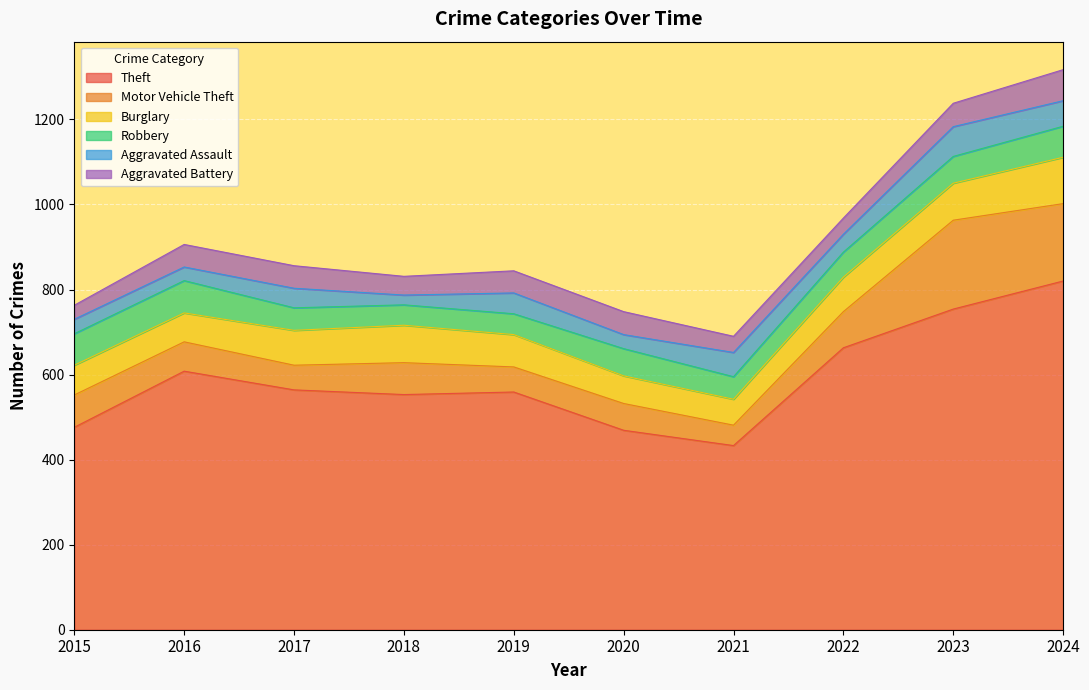

How many series are shown in this chart?

6